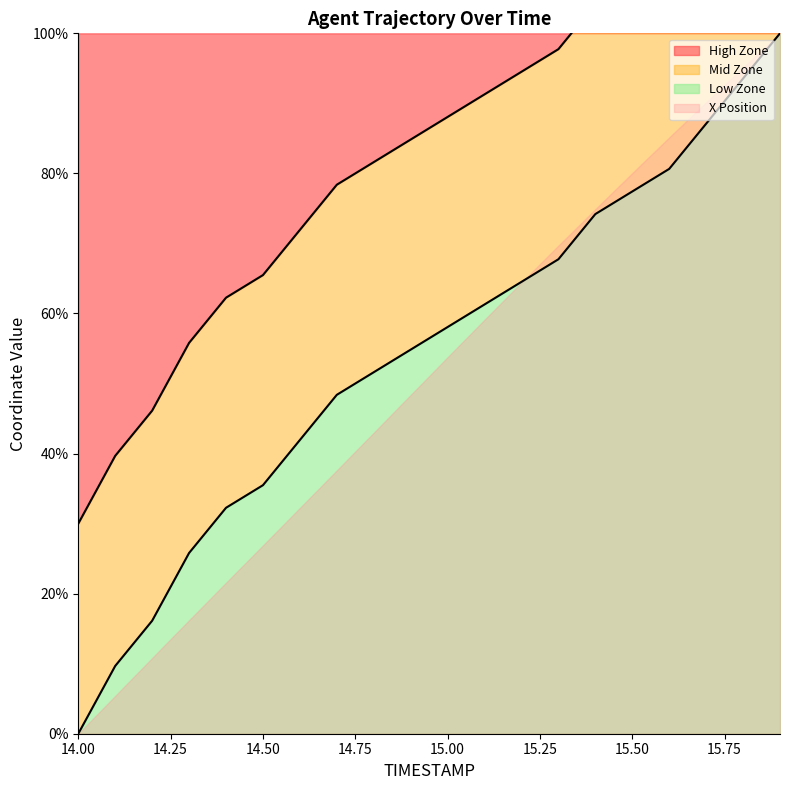

True or false: Y and X intersect in this chart.

False